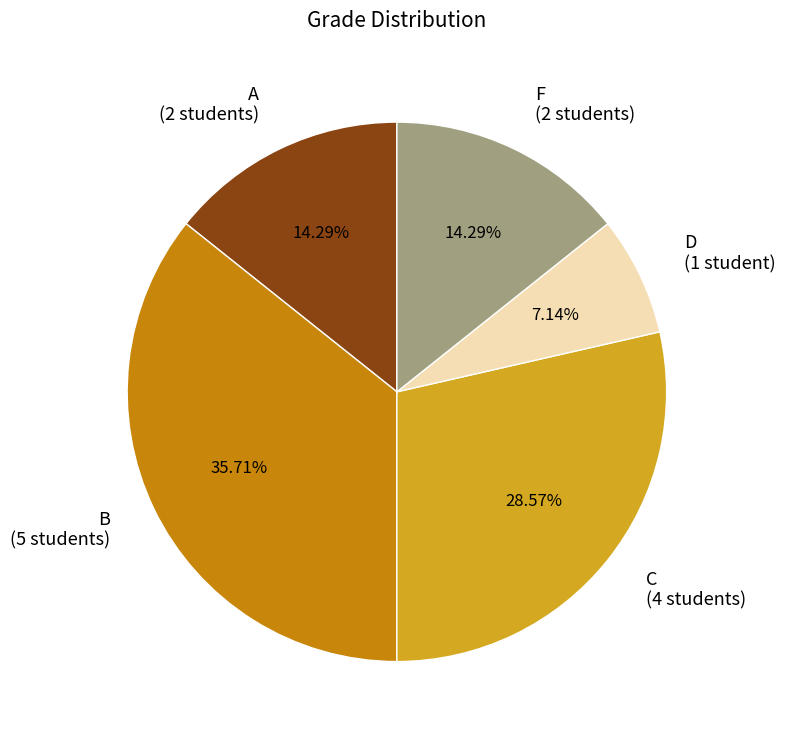

Do A (2 students) and C (4 students) together represent more than half of the pie?

No